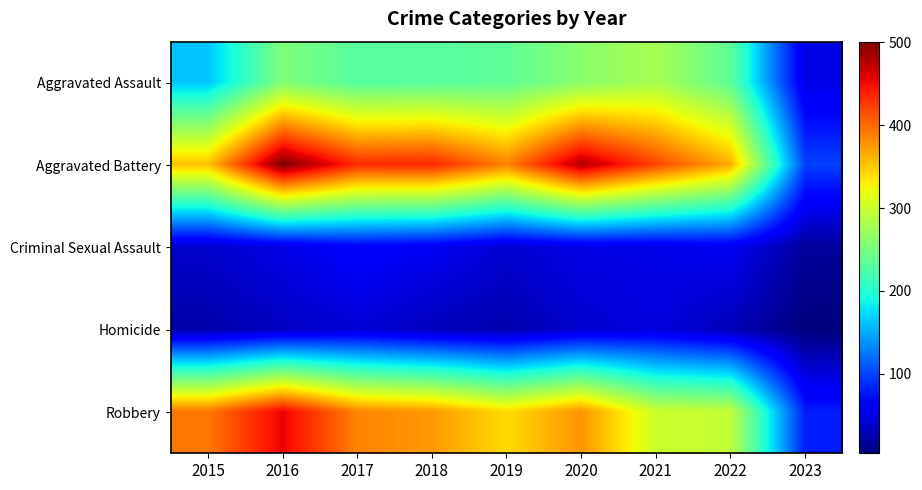

At which category is the sum across all series the highest?

2016